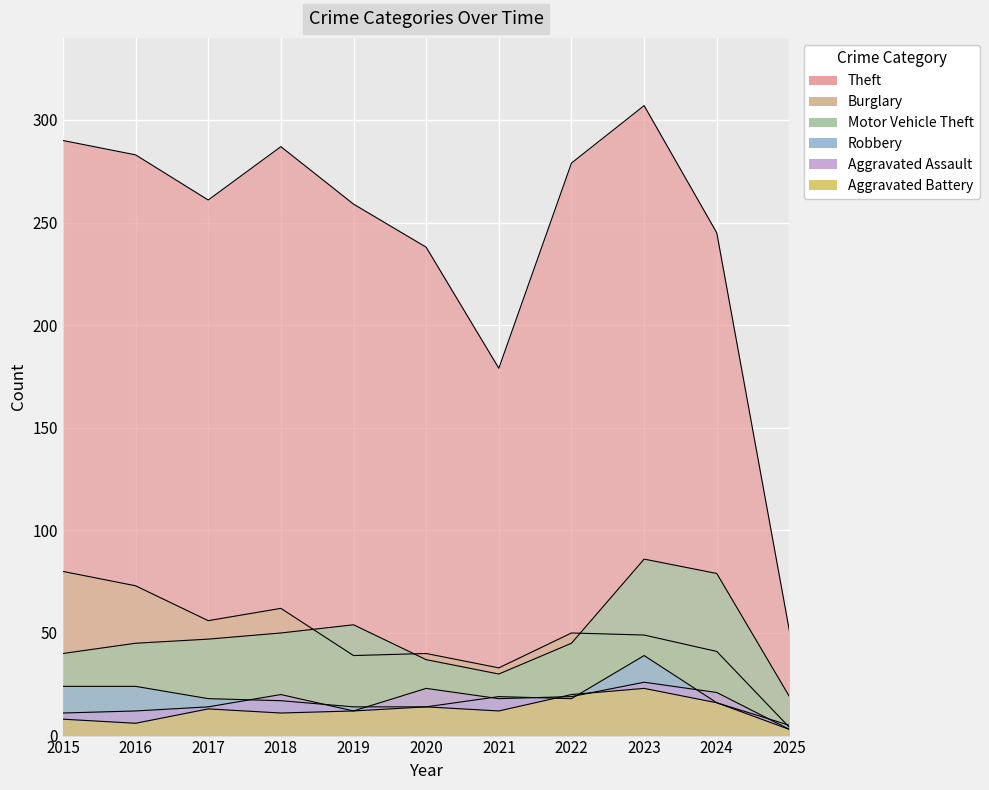

Where is the first local minimum for Robbery?

2022